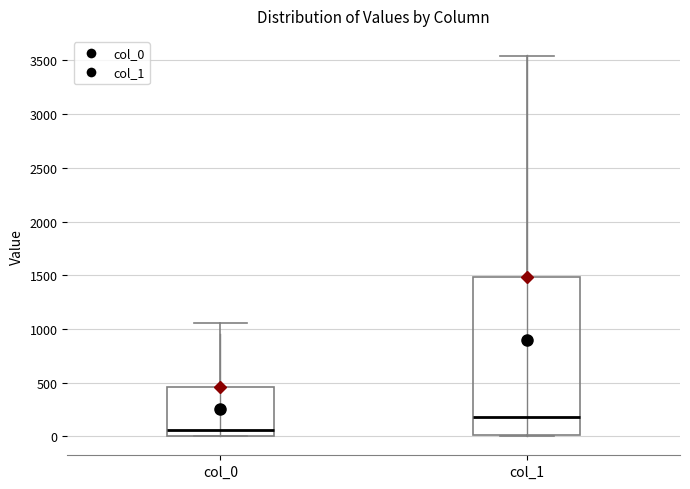

Where is the upper edge of the box for col_1 on the y-axis? The values are not printed on the chart, so give them approximately, as read against the axis.

1500